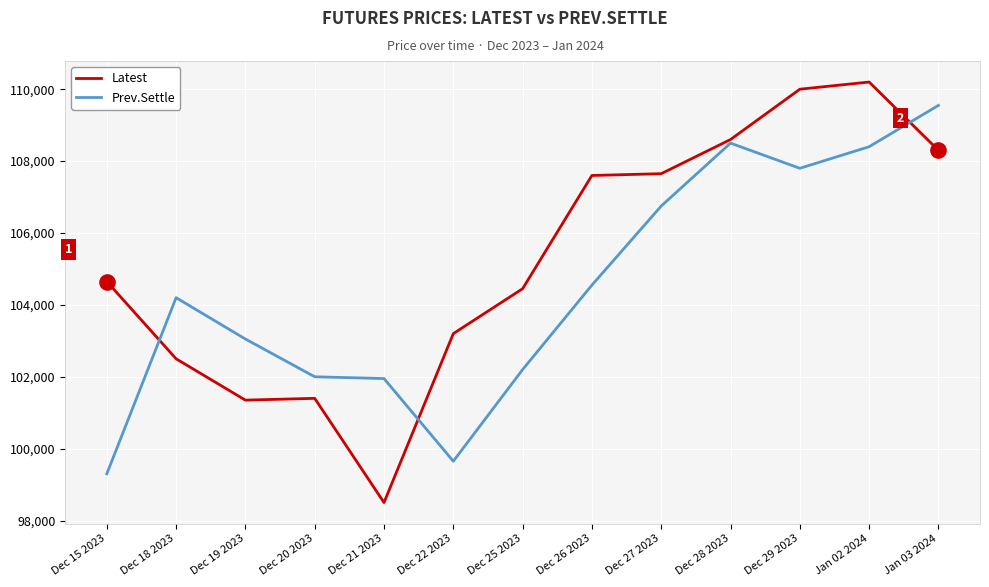

Is the value of Prev.Settle at Dec 25 2023 greater than the value of Latest at Dec 29 2023?

No